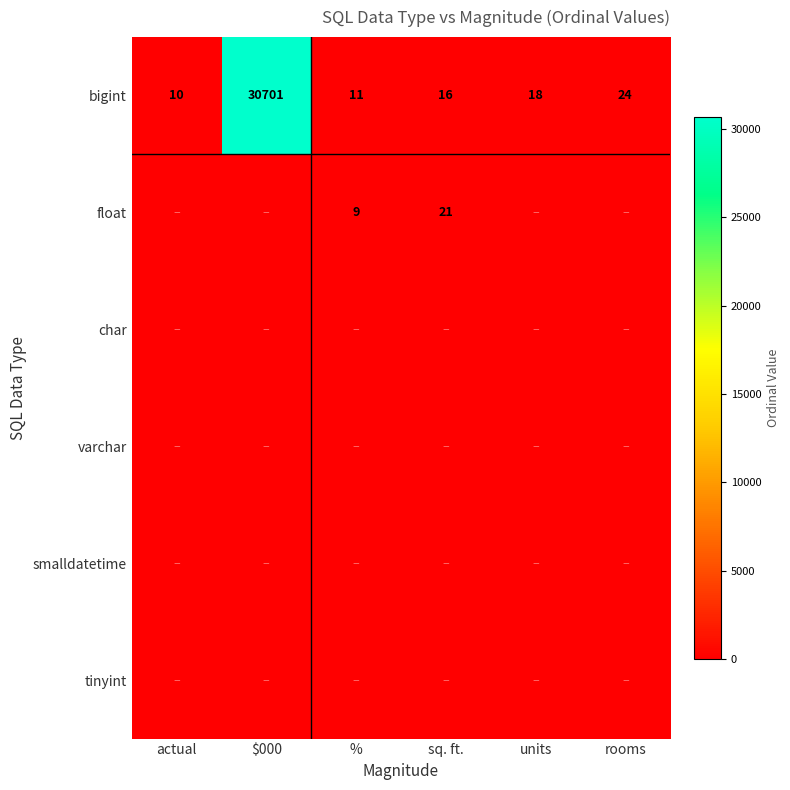

The bigint series shows 11 at %. True or false?

True